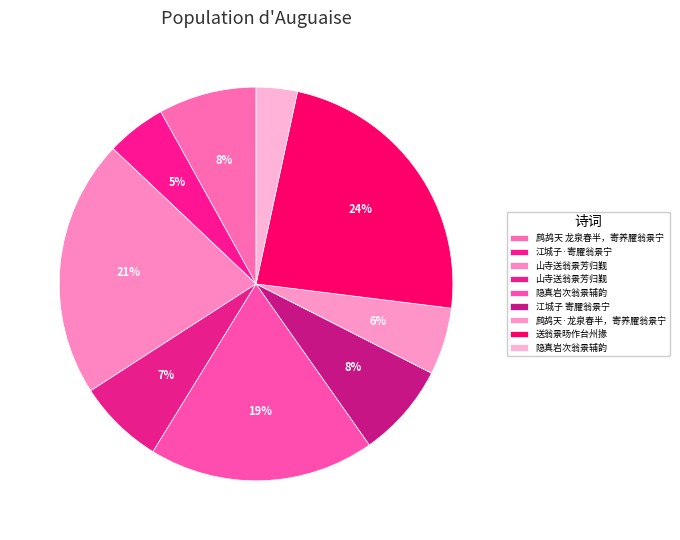

Count the number of slices in the pie.

9